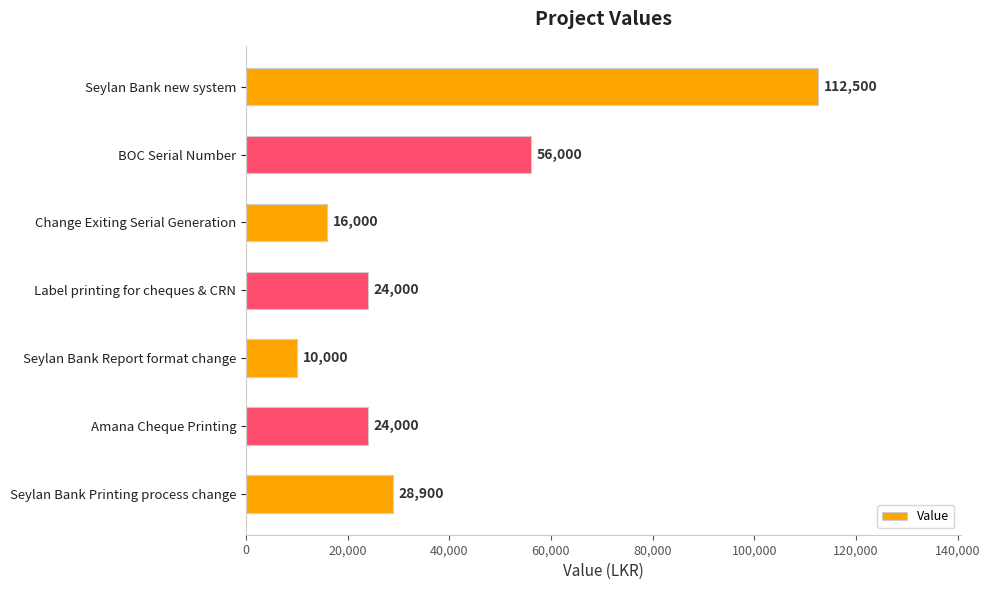

What position from the top is Amana Cheque Printing?

6